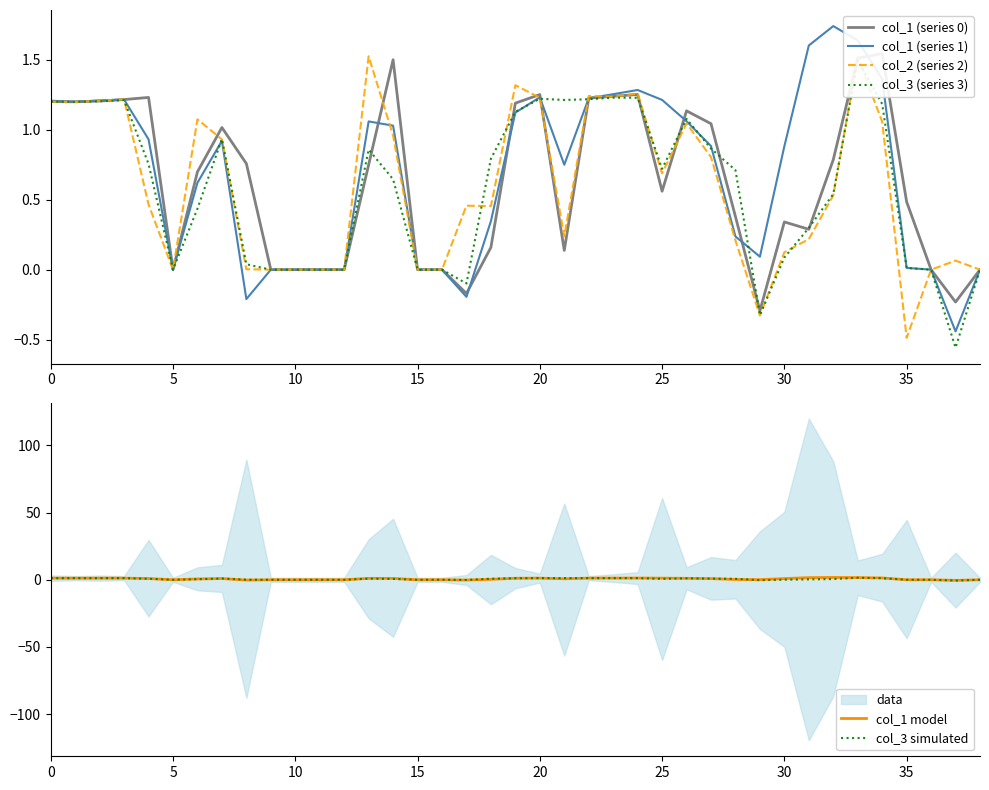

What value does the col_2 (series 2) series have at 20?

1.2